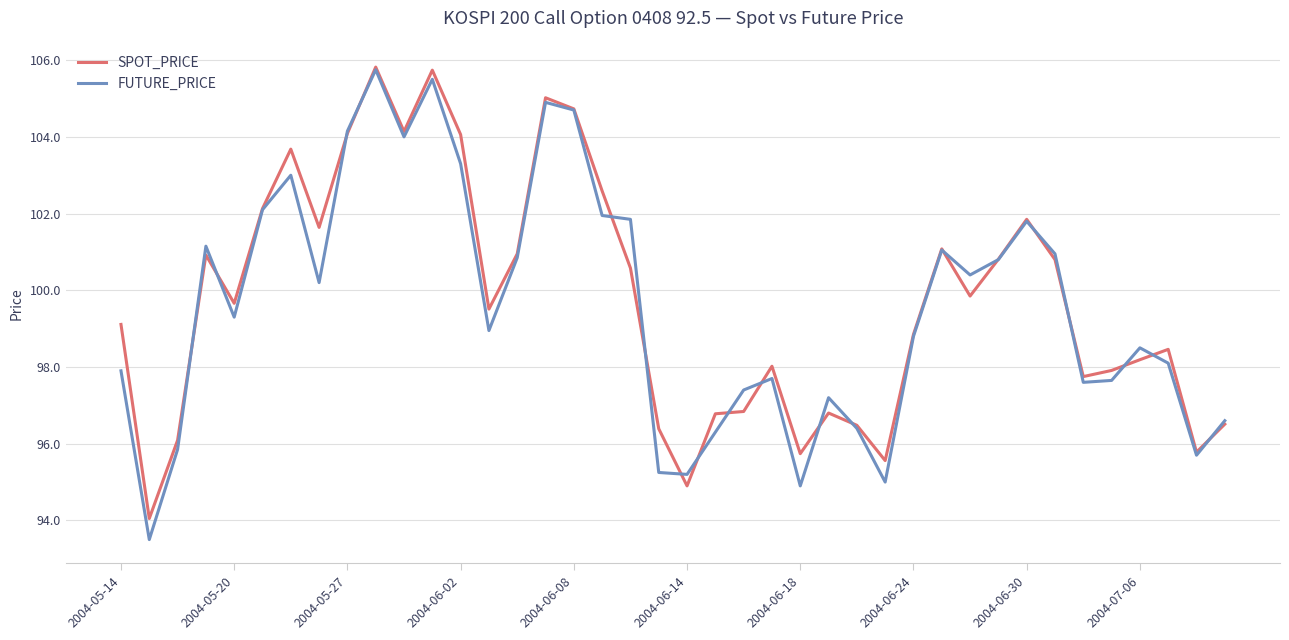

Which series has the widest spread of values?

FUTURE_PRICE